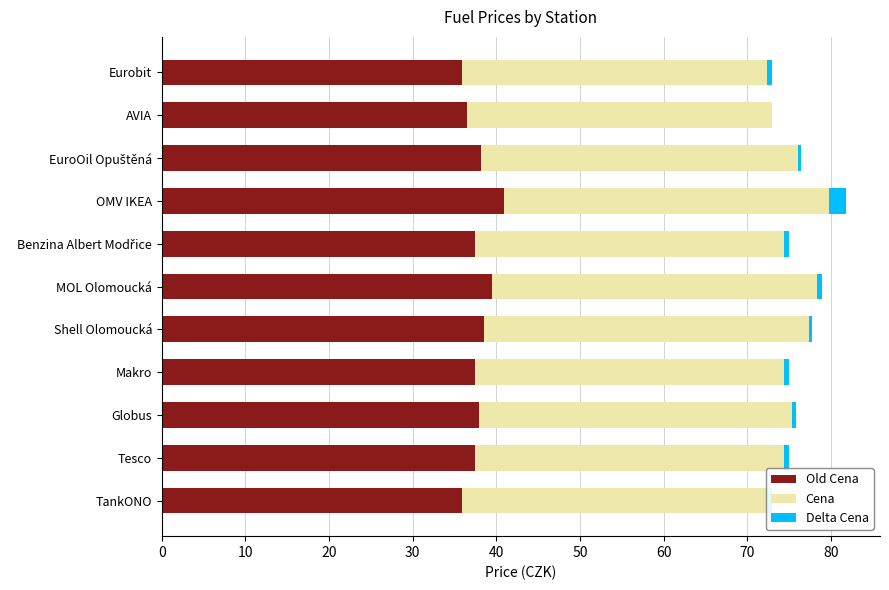

How many distinct data groups are displayed?

3